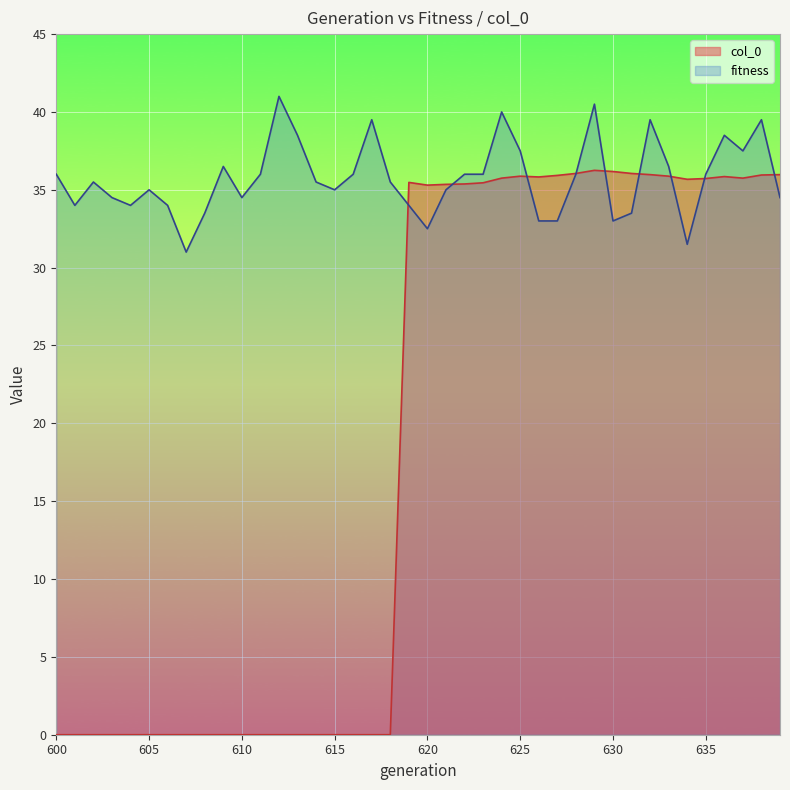

Count the number of data series in this chart.

2